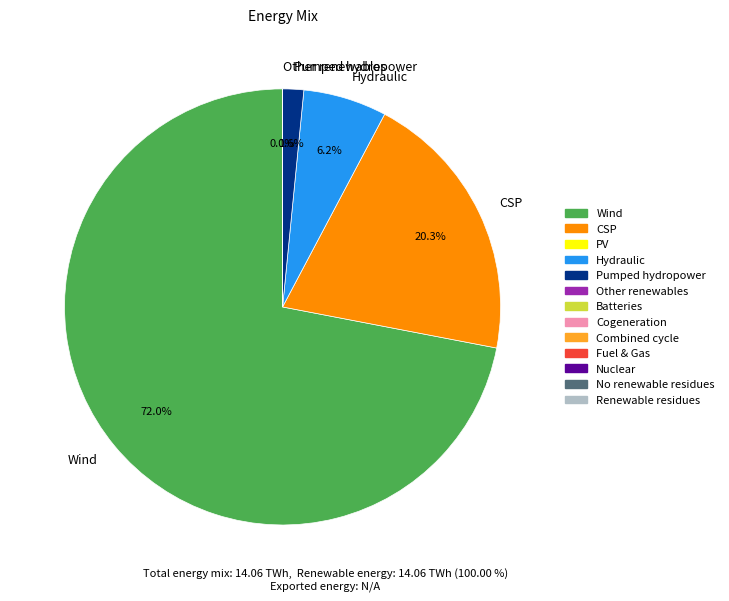

Which category accounts for the majority?

Wind